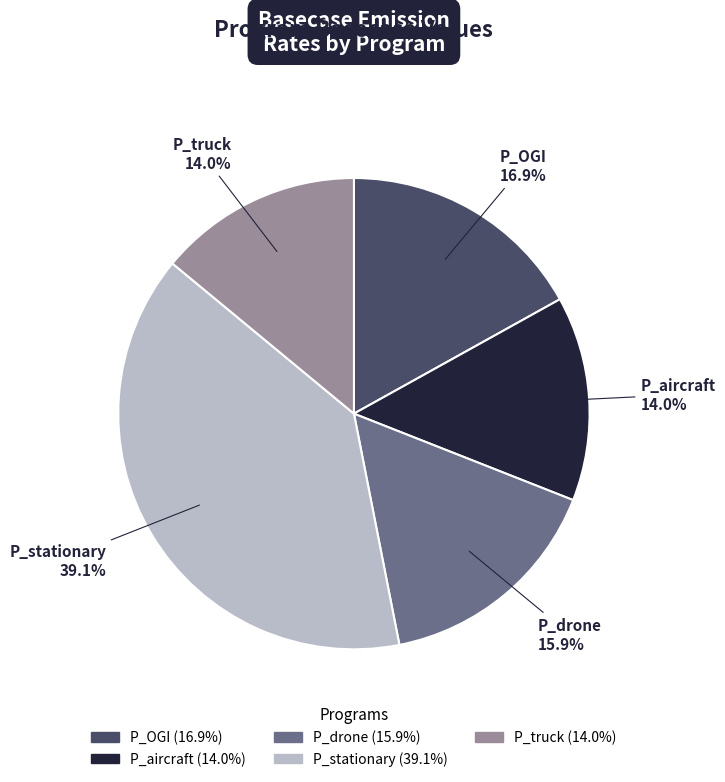

Which has a higher value, P_stationary or P_truck?

P_stationary